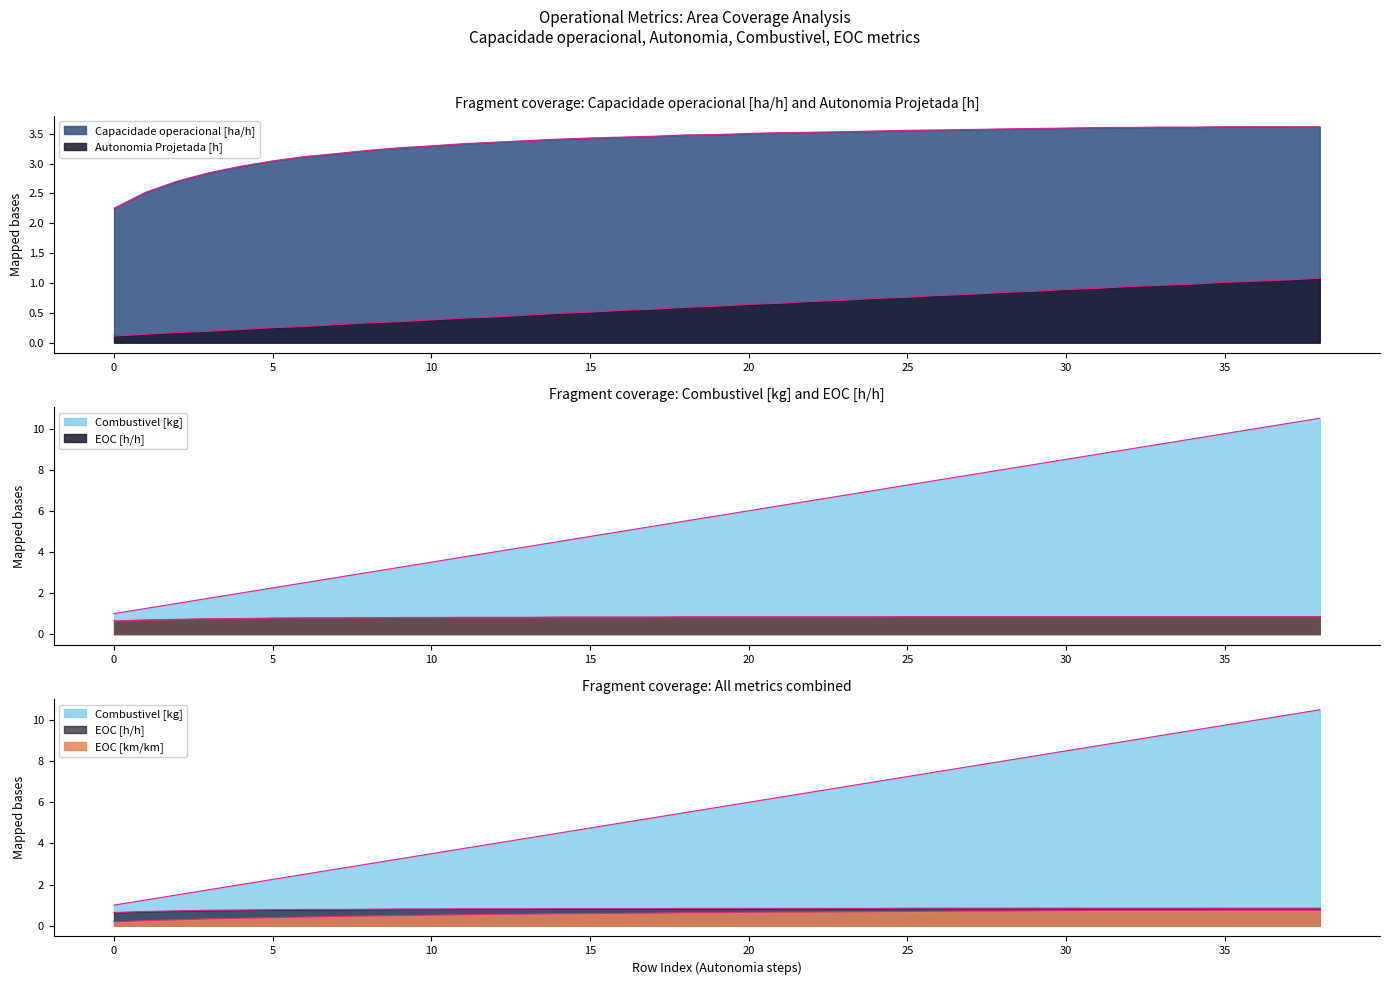

List the labels in order of Combustivel [kg] value, largest first.

38, 37, 36, 35, 34, 33, 32, 31, 30, 29, 28, 27, 26, 25, 24, 23, 22, 21, 20, 19, 18, 17, 16, 15, 14, 13, 12, 11, 10, 9, 8, 7, 6, 5, 4, 3, 2, 1, 0